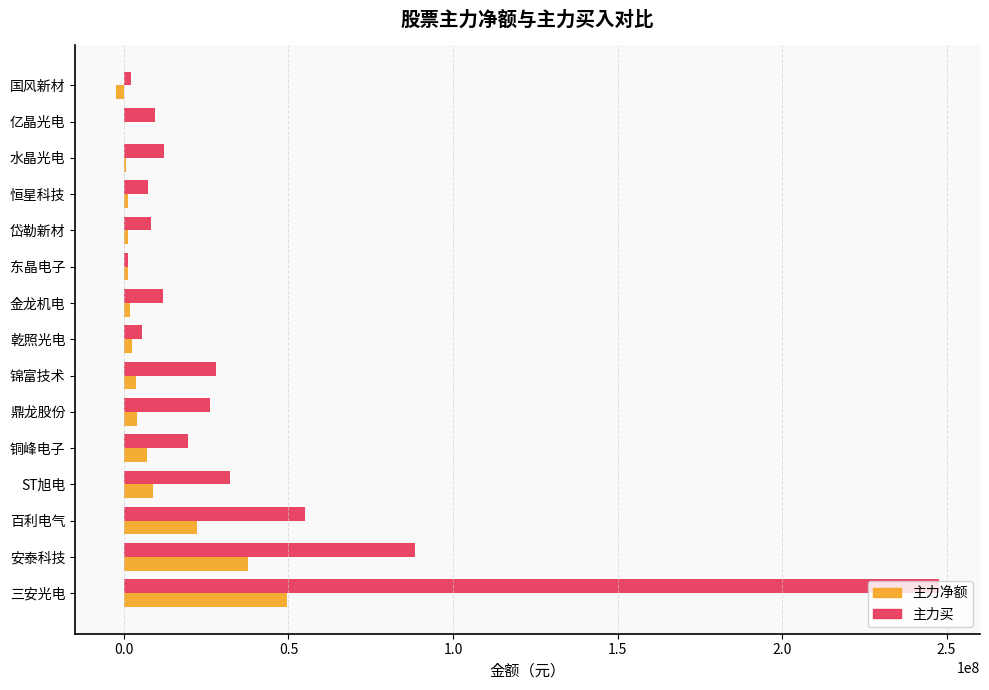

Count the number of data series in this chart.

2